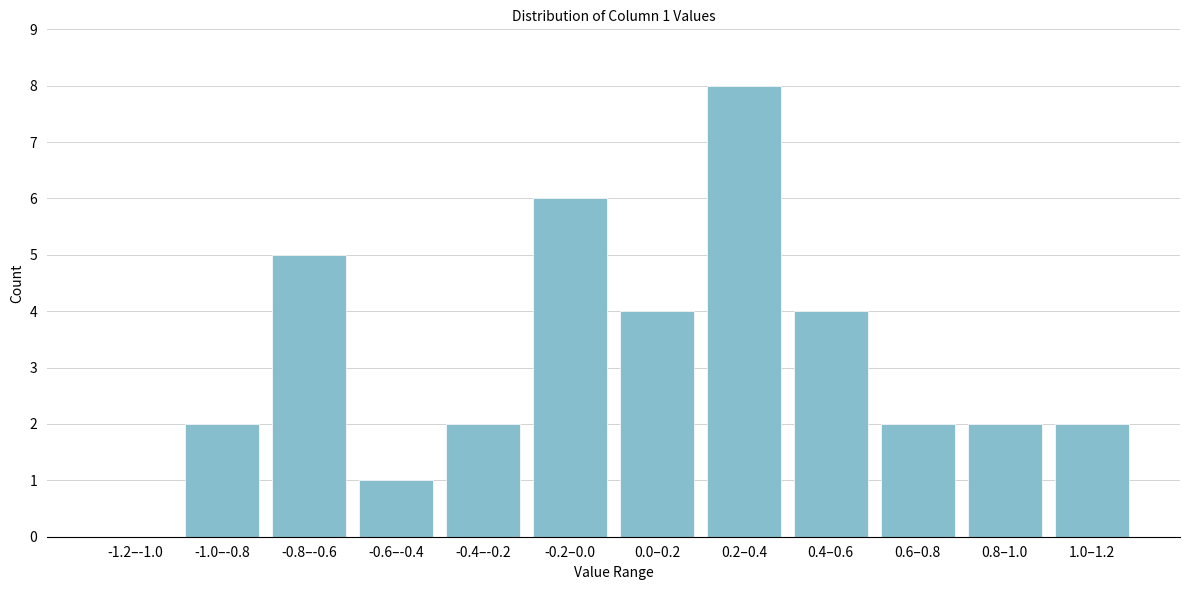

Reading left to right, extract all data points from this chart.

-1.2–-1.0=0	-1.0–-0.8=2	-0.8–-0.6=5	-0.6–-0.4=1	-0.4–-0.2=2	-0.2–0.0=6	0.0–0.2=4	0.2–0.4=8	0.4–0.6=4	0.6–0.8=2	0.8–1.0=2	1.0–1.2=2